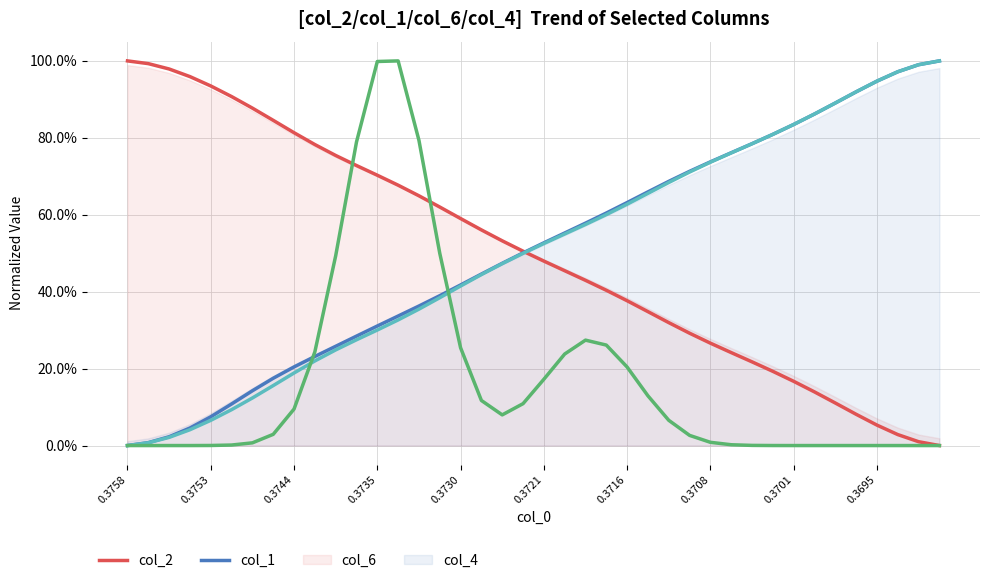

The col_2 series shows 0.5 at 19. True or false?

True